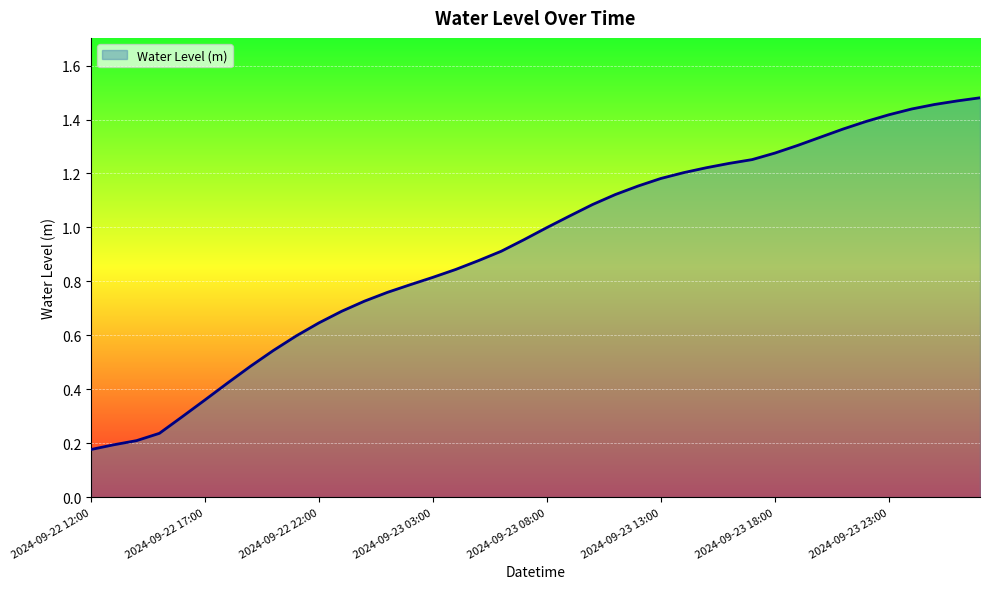

List the labels in order of value, smallest first.

2024-09-22 12:00, 2024-09-22 13:00, 2024-09-22 14:00, 2024-09-22 15:00, 2024-09-22 16:00, 2024-09-22 17:00, 2024-09-22 18:00, 2024-09-22 19:00, 2024-09-22 20:00, 2024-09-22 21:00, 2024-09-22 22:00, 2024-09-22 23:00, 2024-09-23 00:00, 2024-09-23 01:00, 2024-09-23 02:00, 2024-09-23 03:00, 2024-09-23 04:00, 2024-09-23 05:00, 2024-09-23 06:00, 2024-09-23 07:00, 2024-09-23 08:00, 2024-09-23 09:00, 2024-09-23 10:00, 2024-09-23 11:00, 2024-09-23 12:00, 2024-09-23 13:00, 2024-09-23 14:00, 2024-09-23 15:00, 2024-09-23 16:00, 2024-09-23 17:00, 2024-09-23 18:00, 2024-09-23 19:00, 2024-09-23 20:00, 2024-09-23 21:00, 2024-09-23 22:00, 2024-09-23 23:00, 2024-09-24 00:00, 2024-09-24 01:00, 2024-09-24 02:00, 2024-09-24 03:00